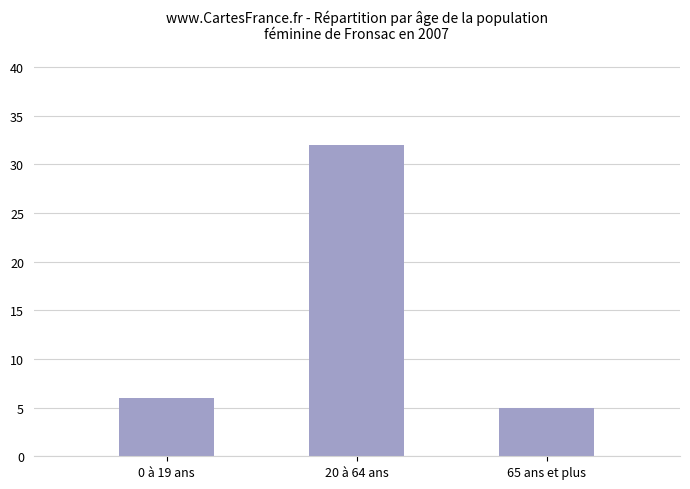

Does the chart contain any negative values?

No